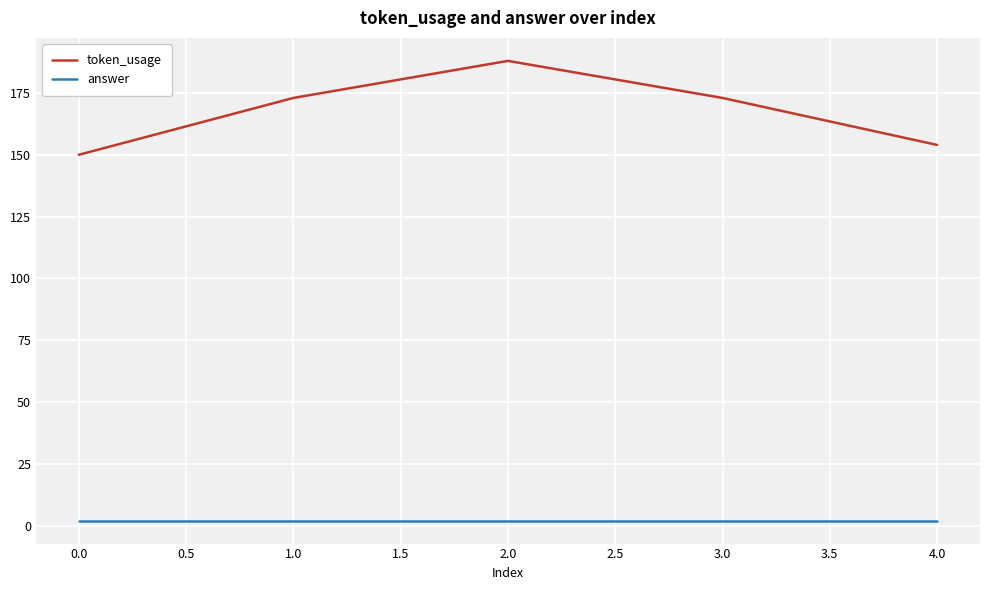

At 0.0, list the series in order from largest to smallest.

token_usage, answer